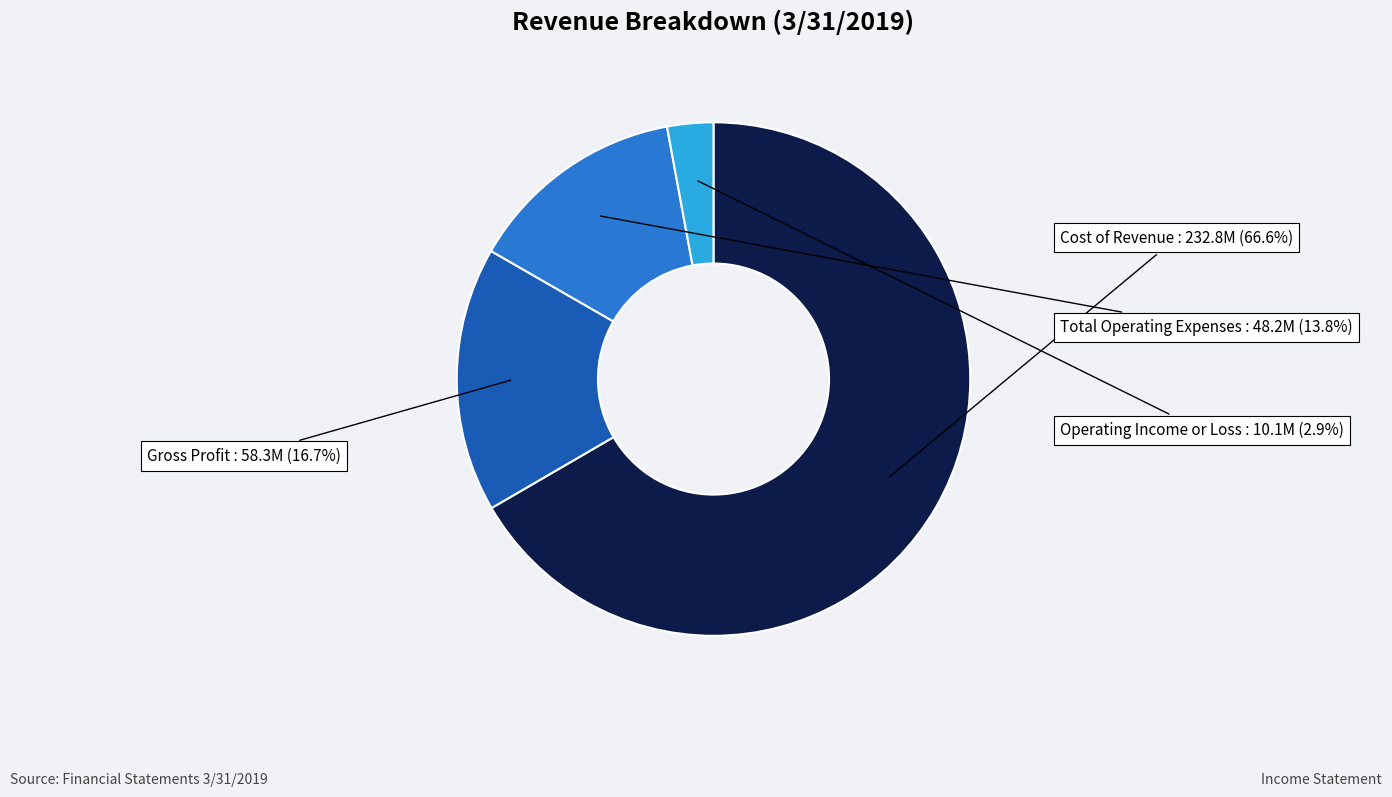

True or false: Cost of Revenue accounts for 67% of the total.

True